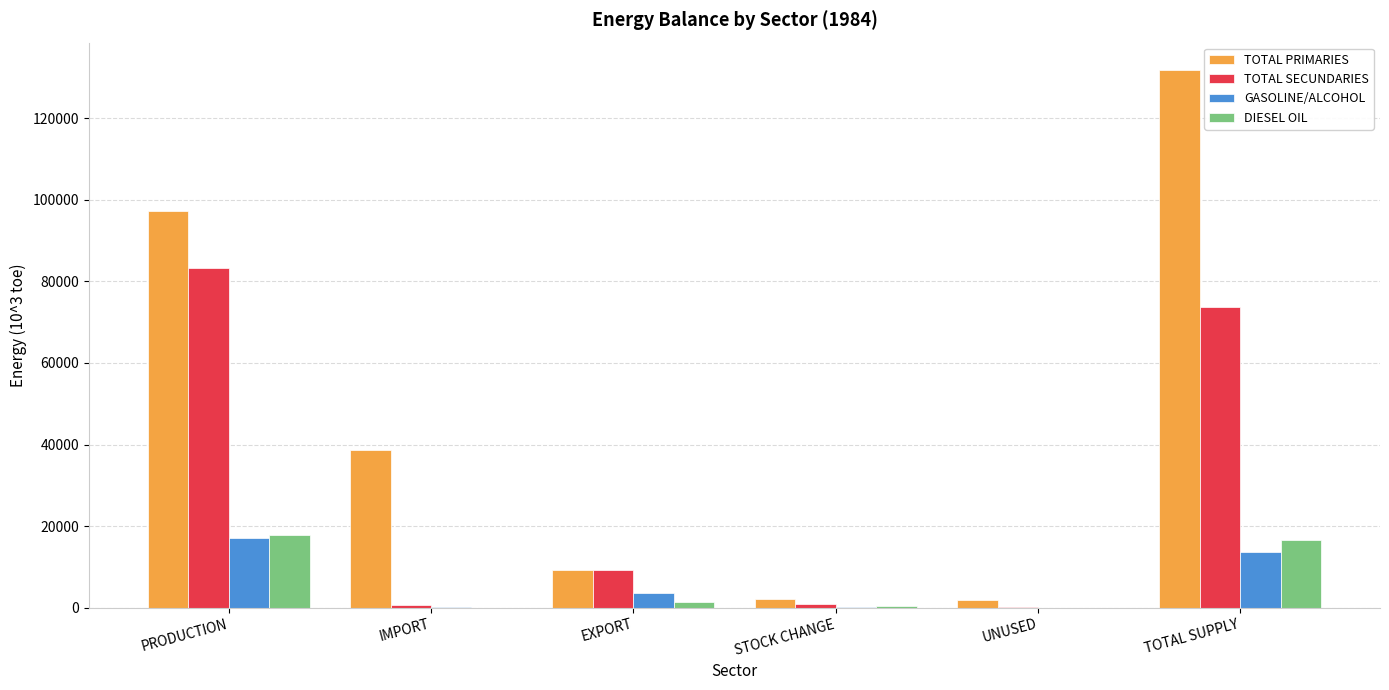

At which label does TOTAL PRIMARIES reach its peak?

TOTAL SUPPLY